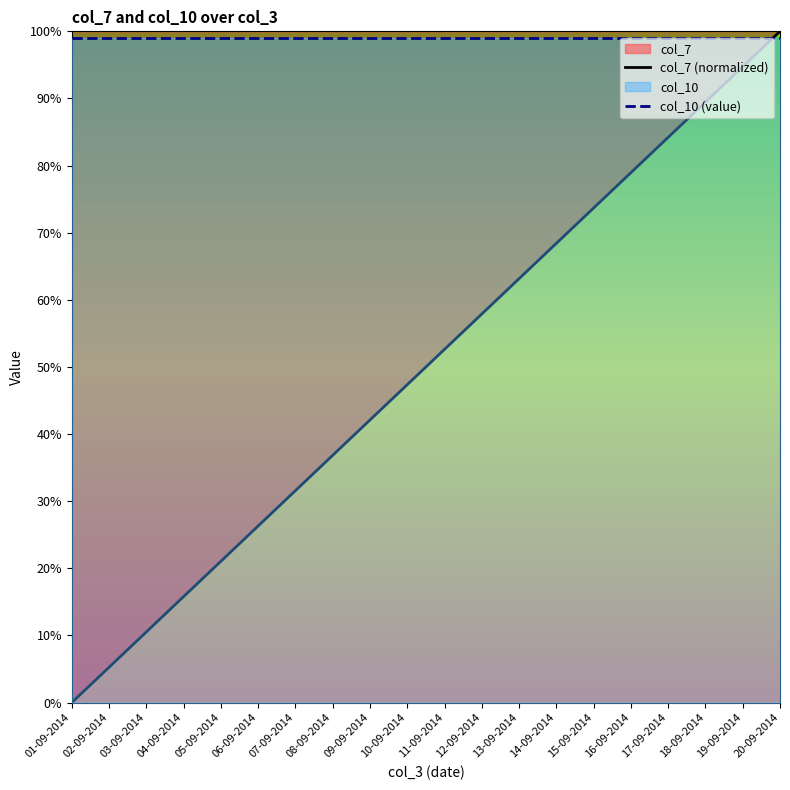

What position from the right is 03-09-2014?

18